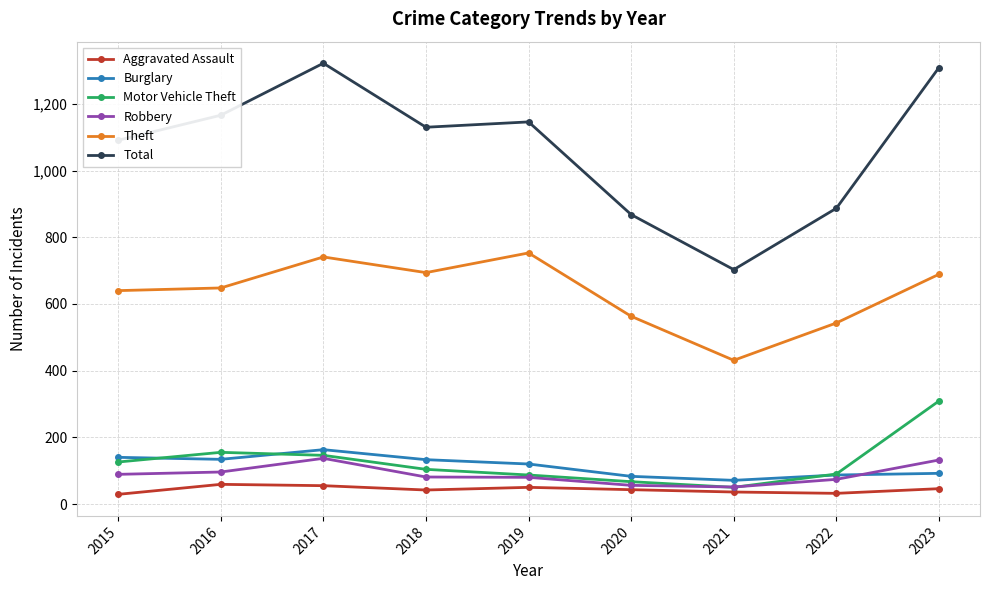

What is the average value of the Total series?

1069